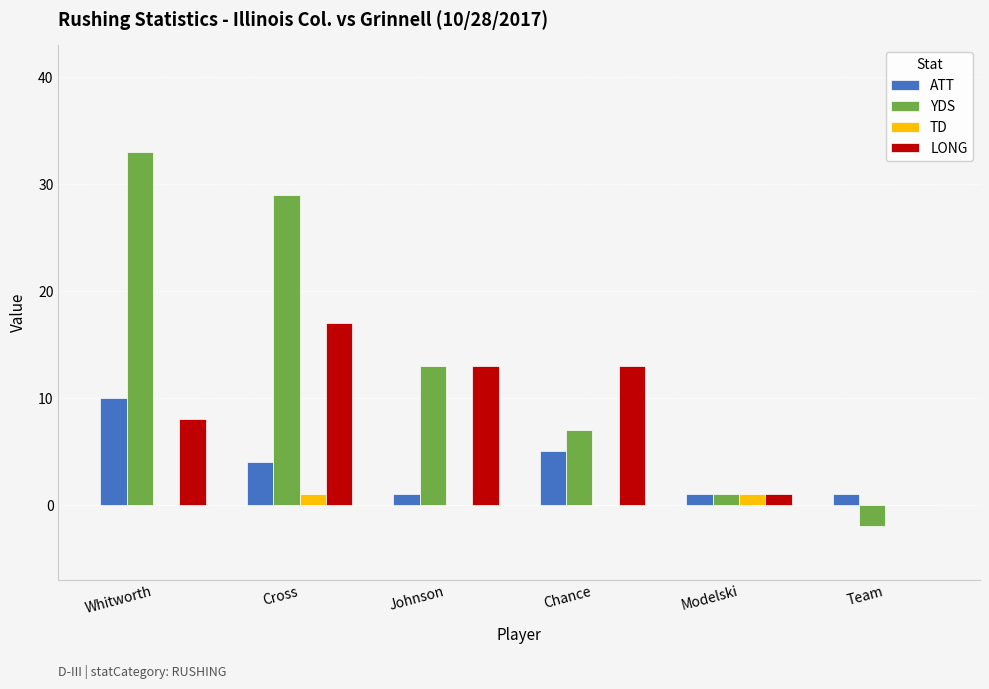

Read the LONG value at Johnson.

13